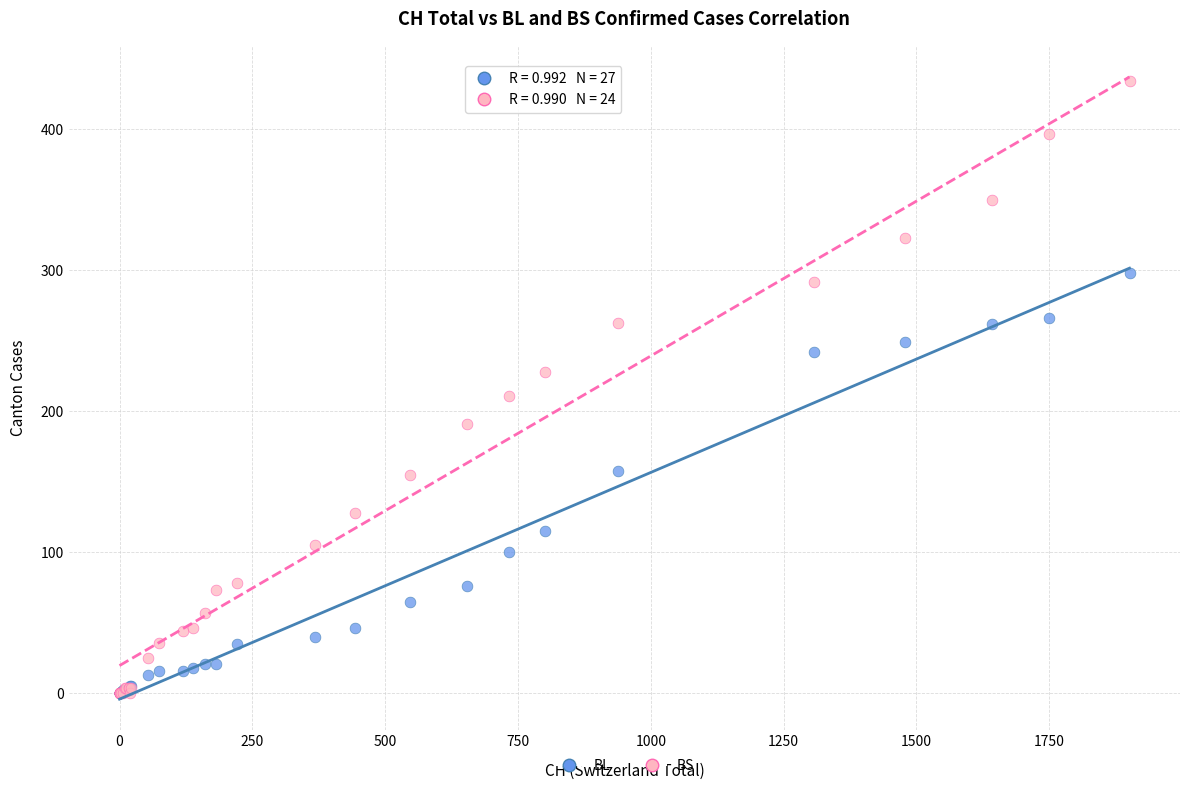

In the BS series, what Y value is closest to 217?

211